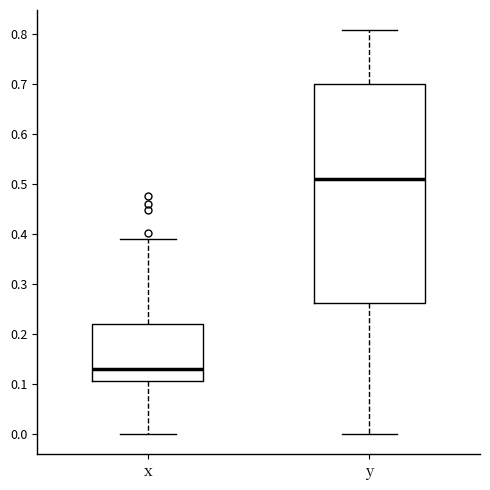

Reading left to right, transcribe this box plot: for each box, give where its median line is, the range the box spans, and where its two whiskers end, as read against the y-axis. The values are not printed on the chart, so give them approximately, as read against the axis.

x: median 0.13, box 0.10 to 0.22, whiskers 0.00 to 0.39
y: median 0.51, box 0.26 to 0.70, whiskers 0.00 to 0.81